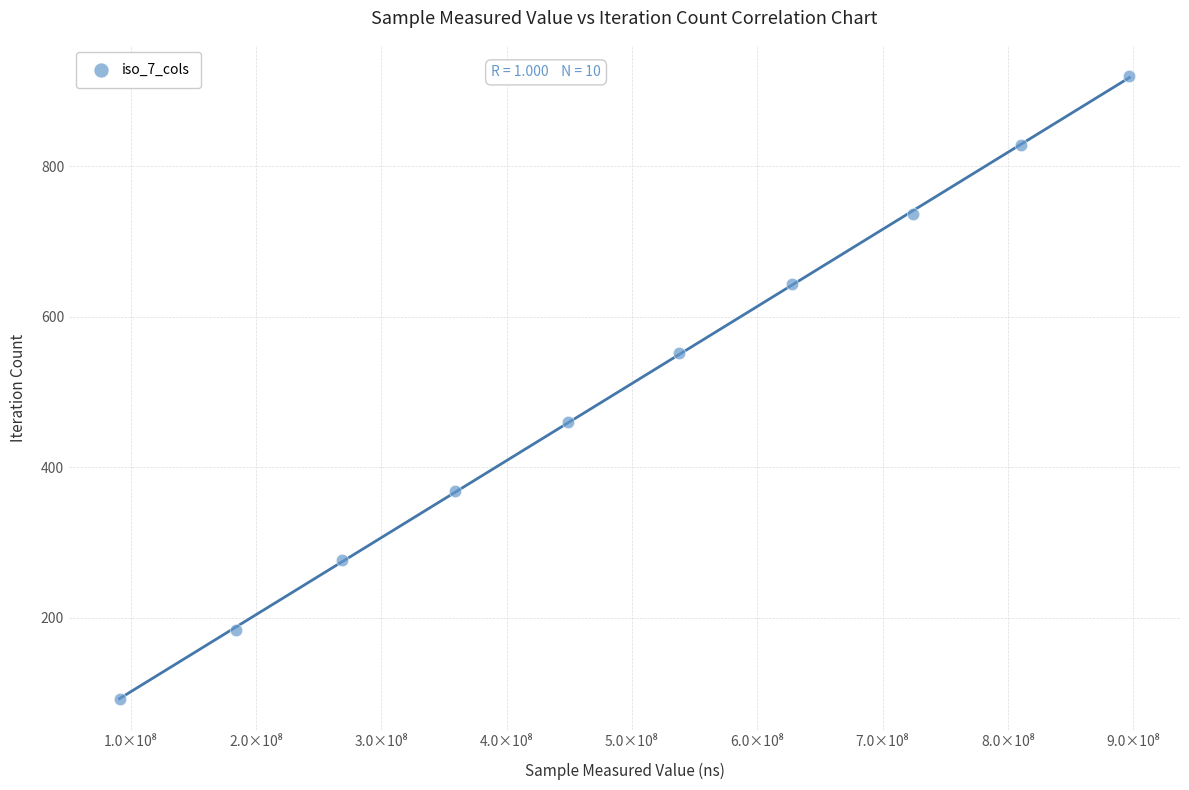

What is the average X value?

494959028